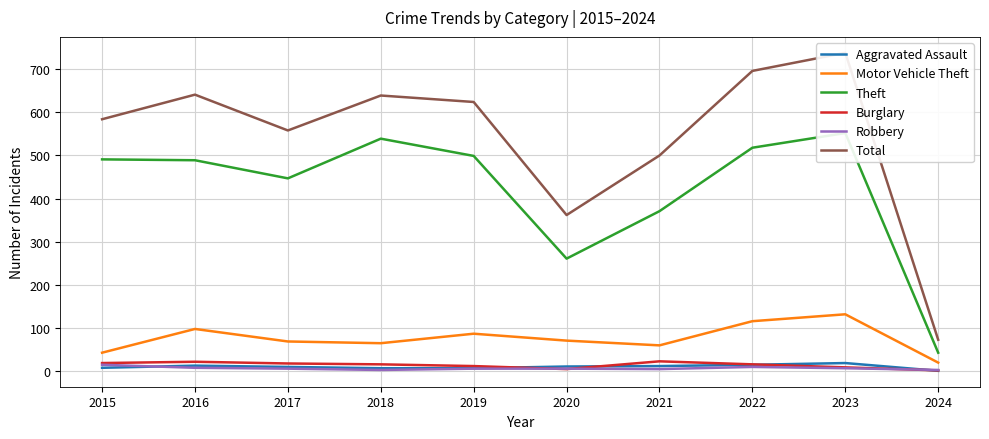

What are all the series names shown in the legend?

Aggravated Assault, Motor Vehicle Theft, Theft, Burglary, Robbery, Total